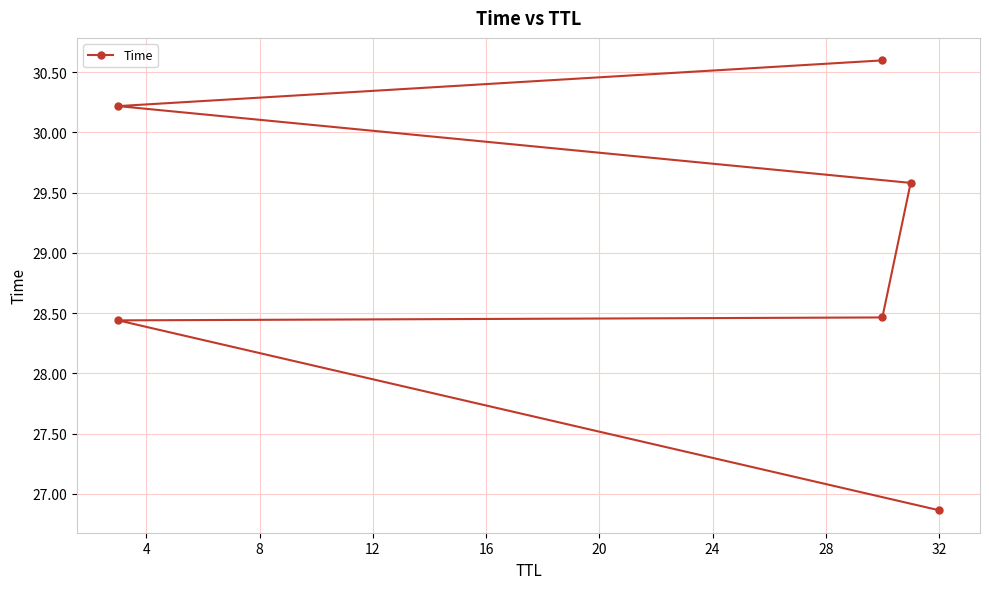

What is the difference between the maximum and minimum values?

3.7